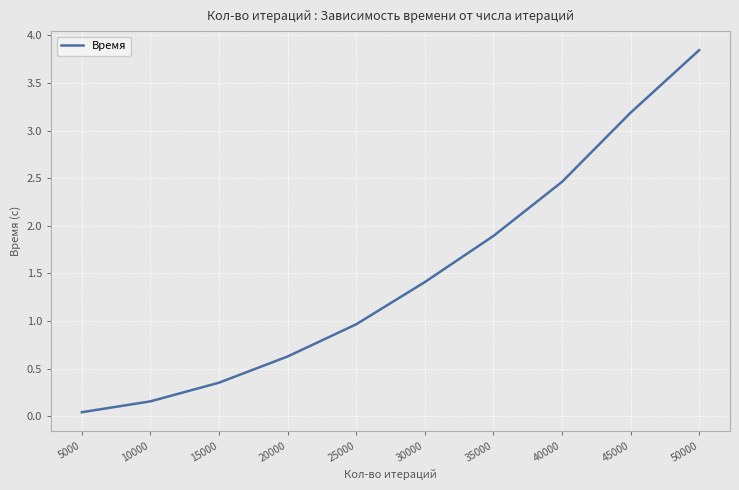

Which category has the lowest value across all series?

5000